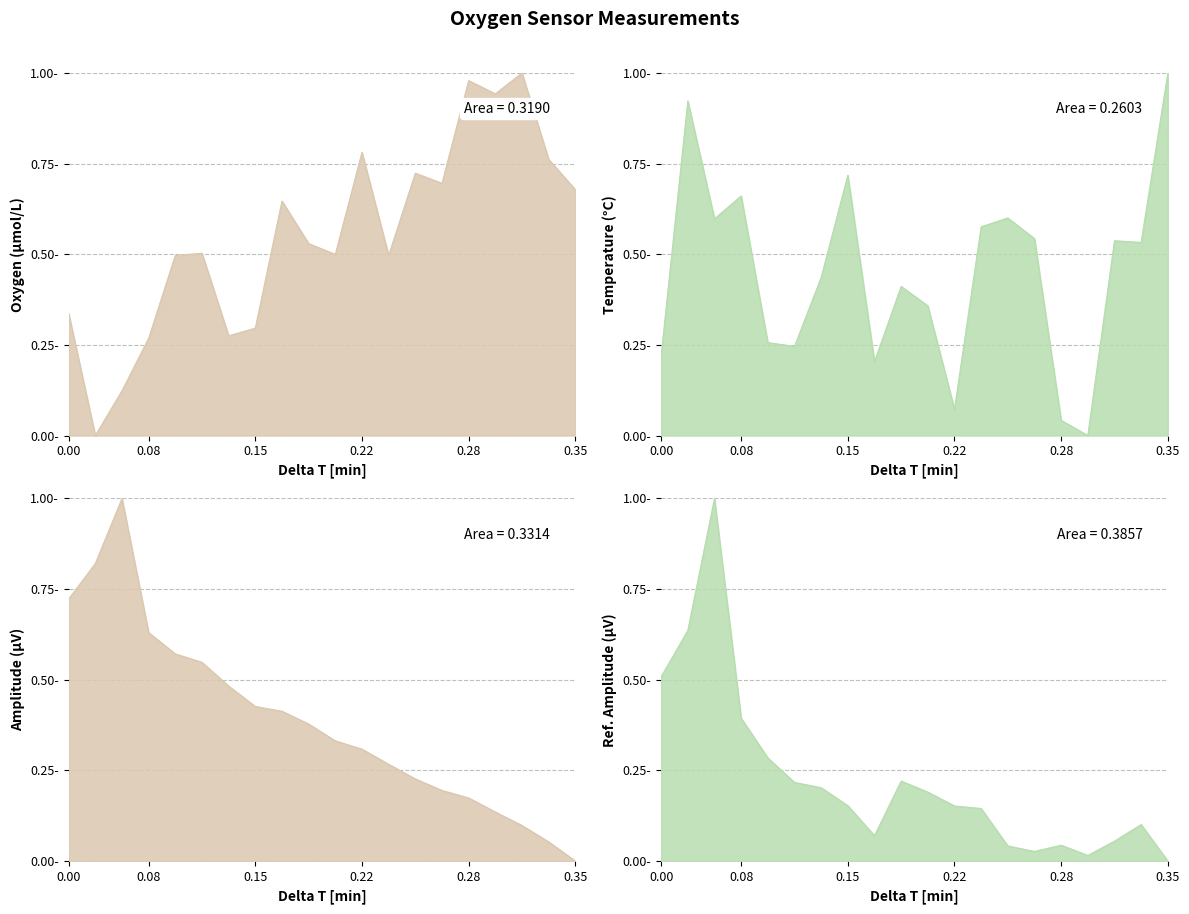

How many lines are shown in the chart?

4